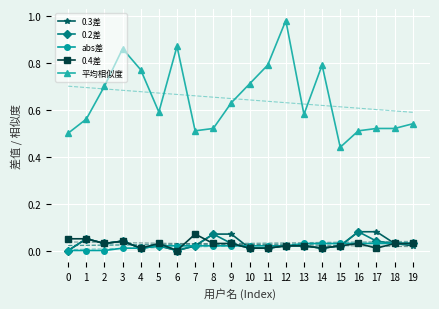

True or false: 平均相似度 and abs差 intersect in this chart.

False